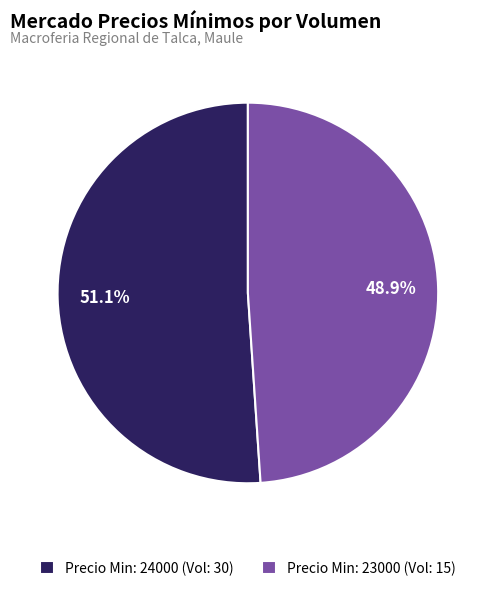

What is the smallest slice in the pie chart?

Precio Min: 23000 (Vol: 15)